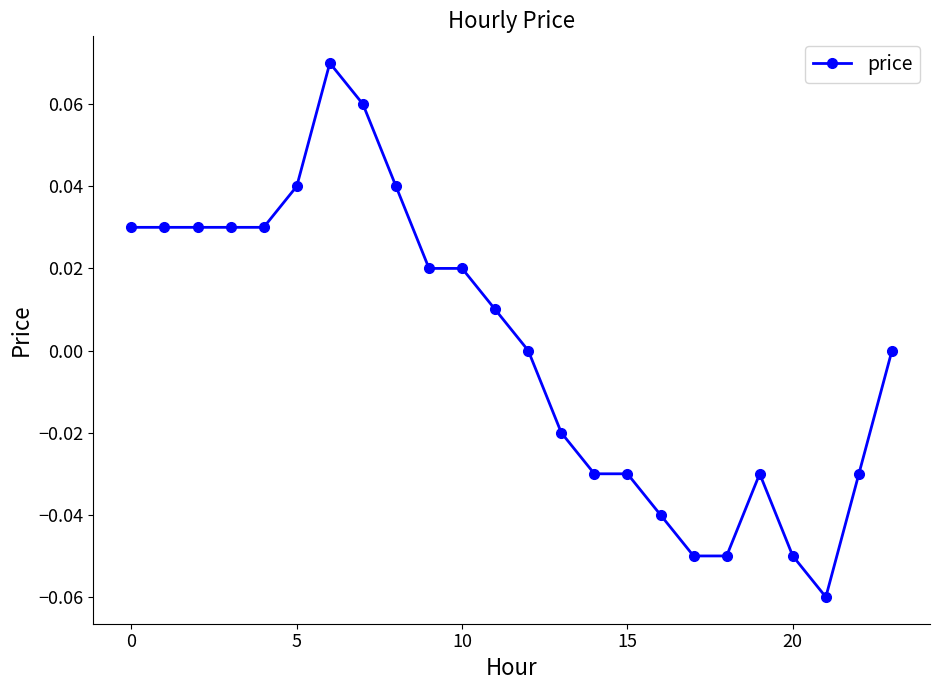

How many lines are shown in the chart?

1